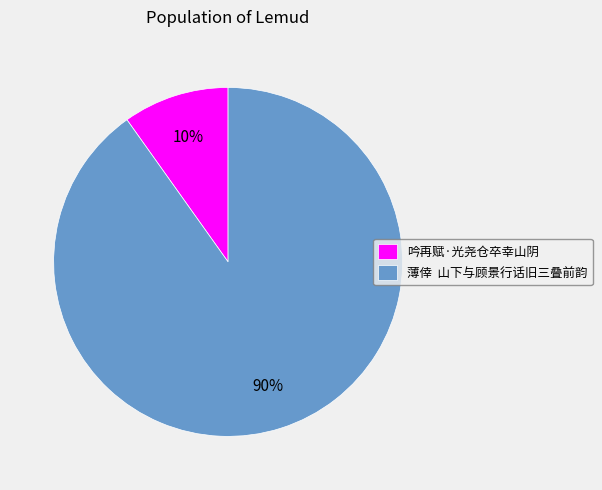

Between 薄倖 山下与顾景行话旧三叠前韵 and 吟再赋·光尧仓卒幸山阴, which is larger?

薄倖 山下与顾景行话旧三叠前韵